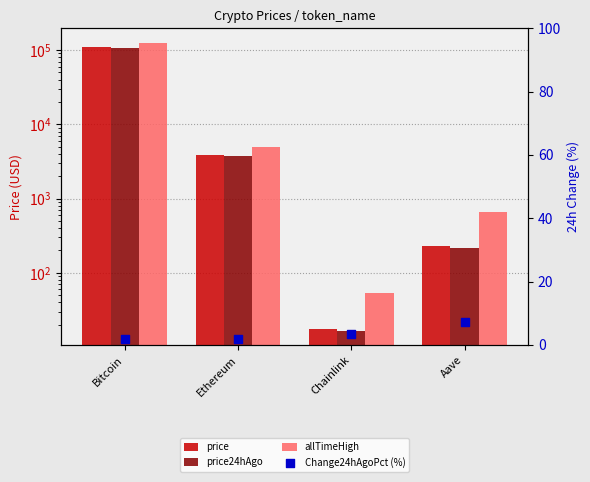

What are all the series names shown in the legend?

price, price24hAgo, allTimeHigh, Change24hAgoPct (%)